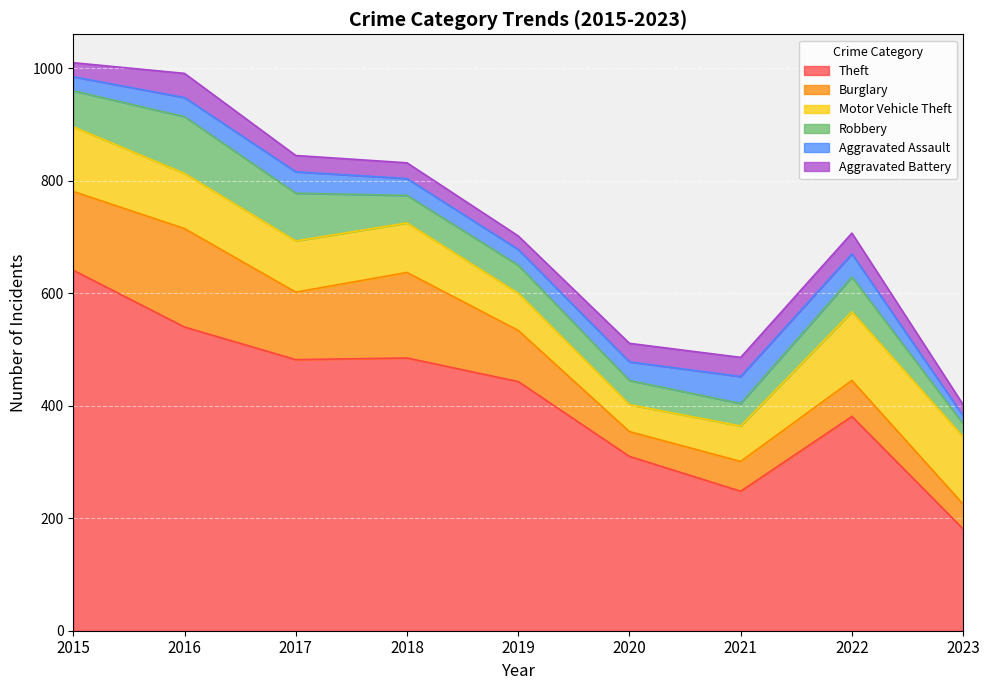

What is the lowest value of the Robbery series?

23